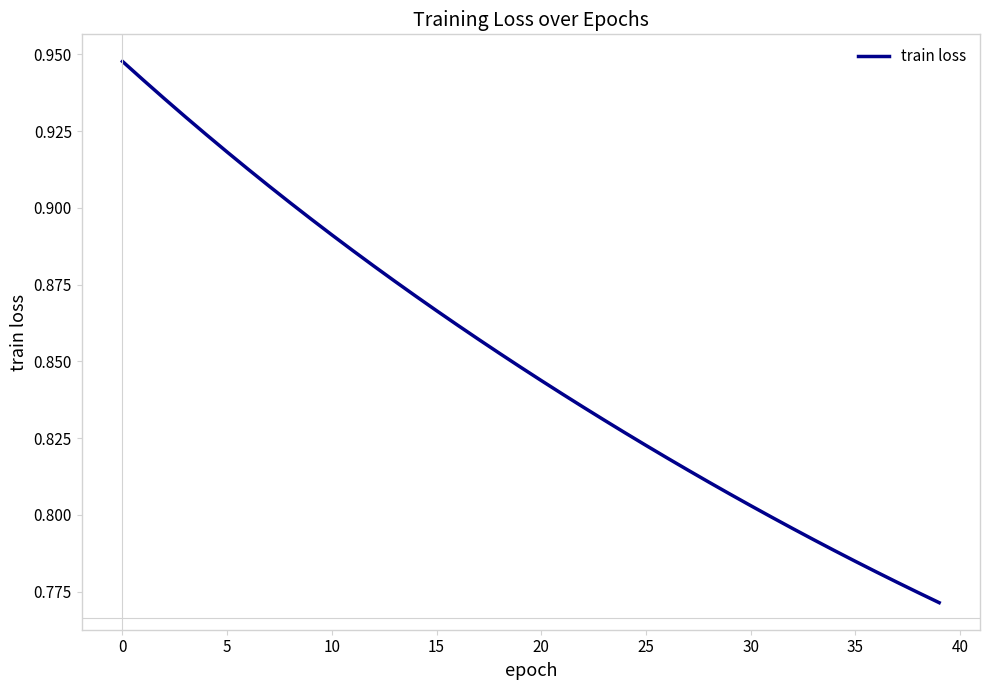

Is this an area chart (filled region under the line)?

No